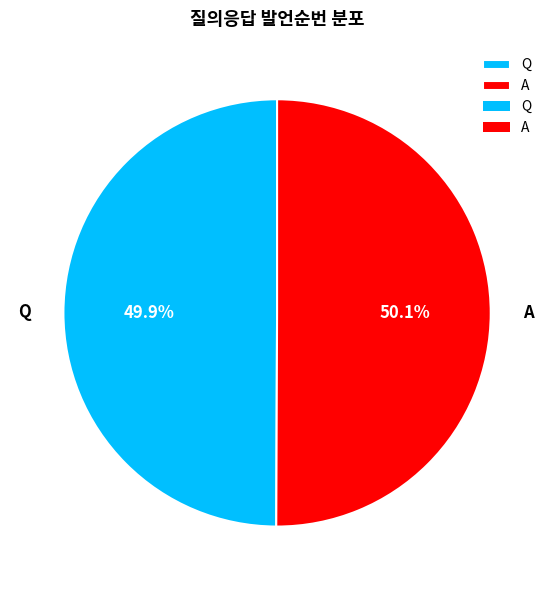

Is there any slice that represents more than half of the pie?

Yes